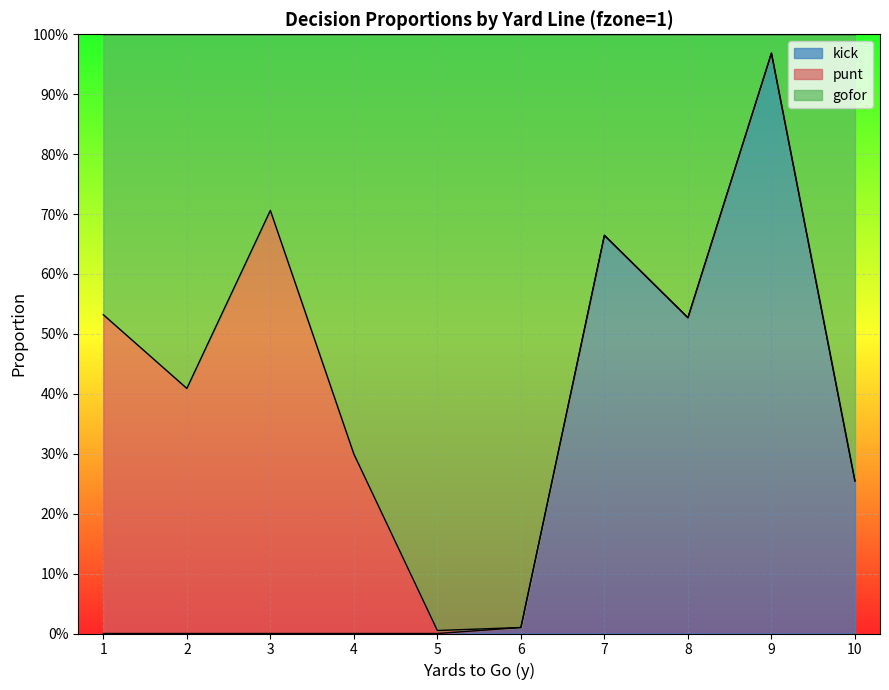

Reading left to right, what are all the values shown in this chart?

gofor: 0.5	0.4	0.7	0.3	0.0	0.0	0.7	0.5	1.0	0.3
kick: 0.0	0.0	0.0	0.0	0.0	0.0	0.7	0.5	1.0	0.3